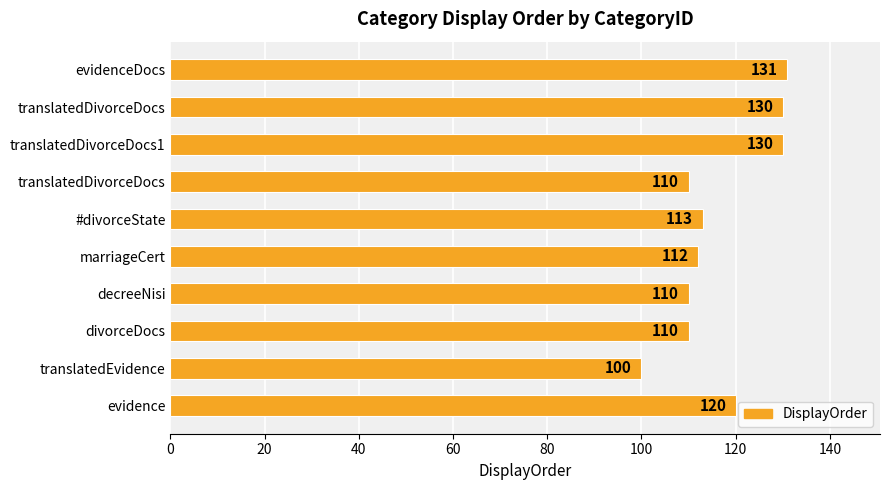

How many series are shown in this chart?

1